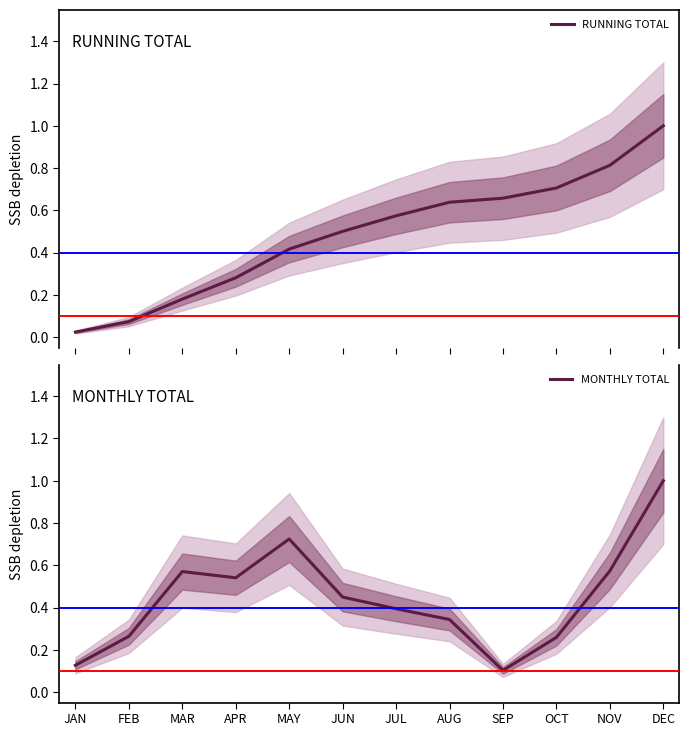

What position from the left is JAN?

1